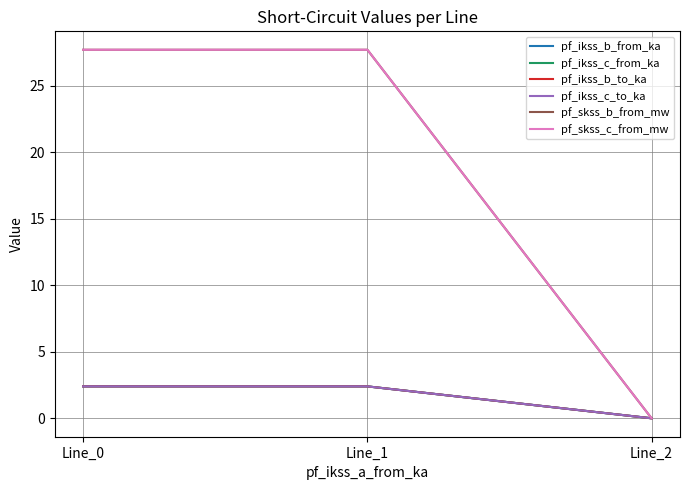

Is it true that pf_ikss_b_from_ka equals 2.4 at Line_1?

True